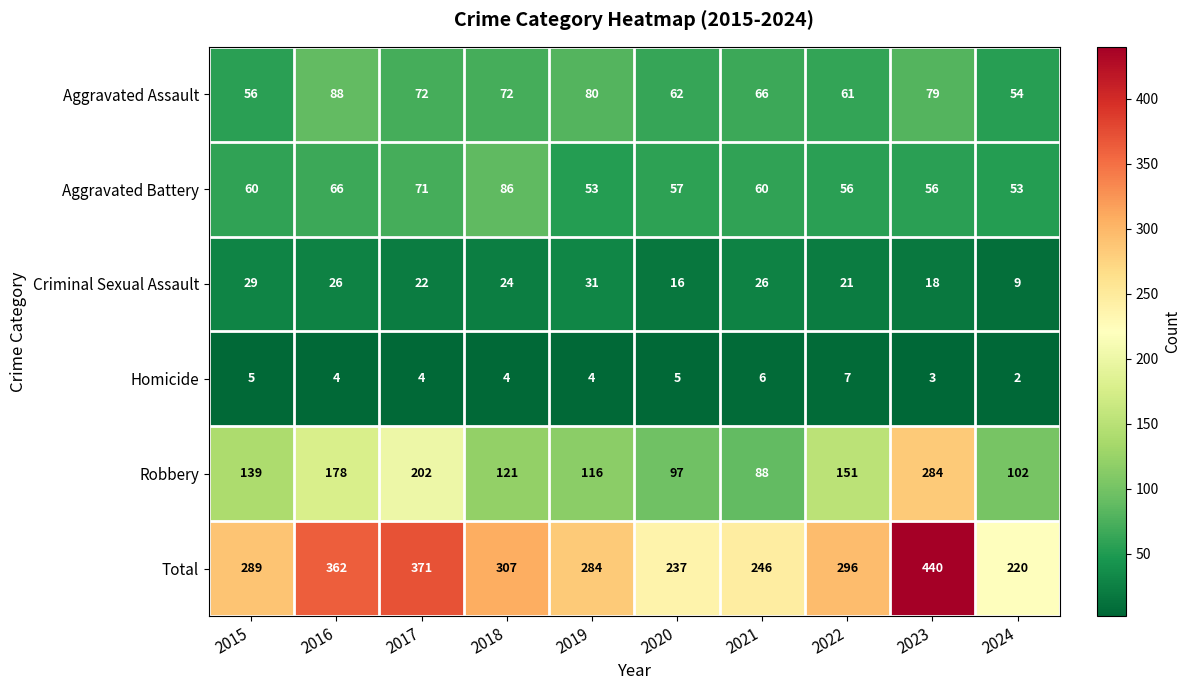

The Total series shows 634 at 2016. True or false?

False